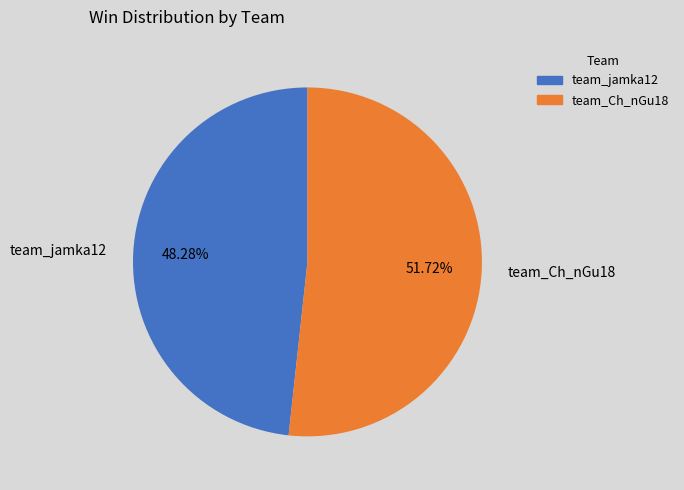

What percentage do team_Ch_nGu18 and team_jamka12 together represent?

100.0%